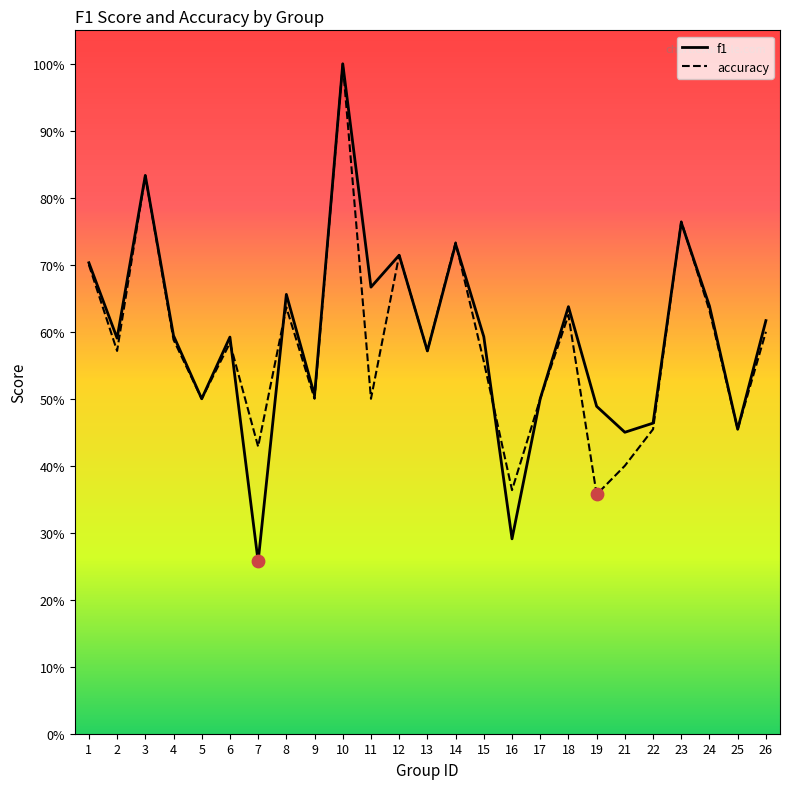

Which series has the largest total across all categories?

f1